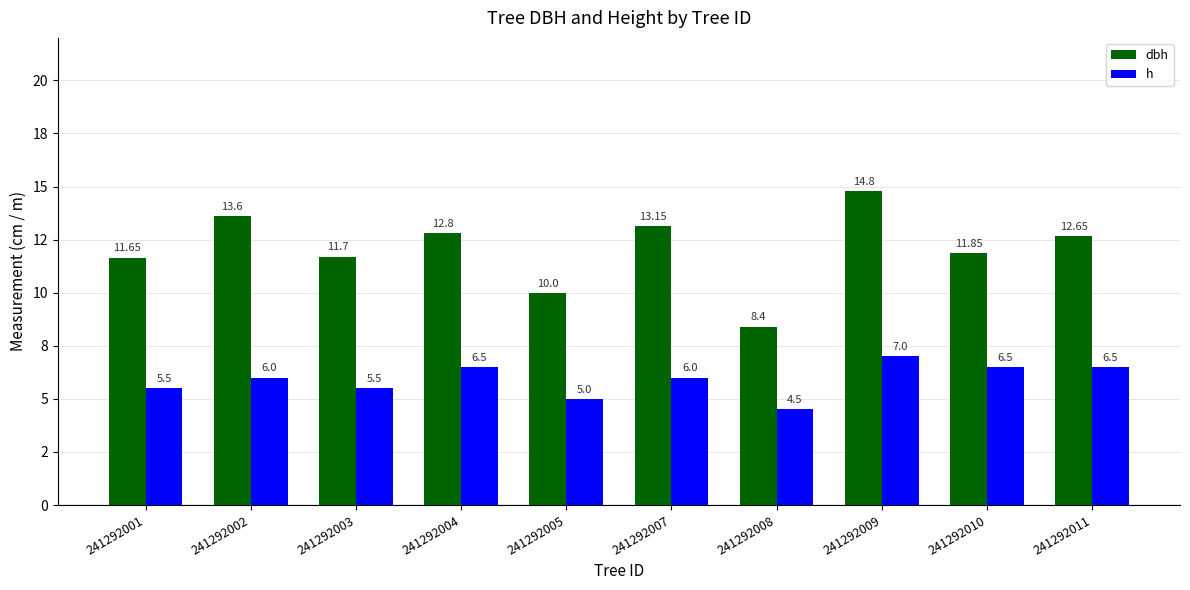

What are all the series names shown in the legend?

dbh, h